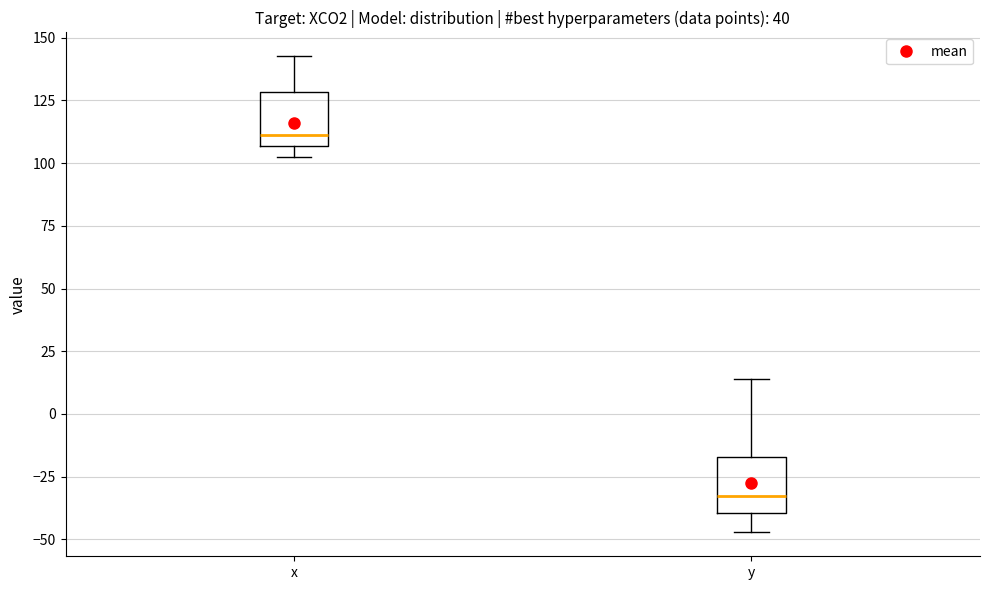

Where does the upper whisker of the box for y end on the y-axis? The values are not printed on the chart, so give them approximately, as read against the axis.

15